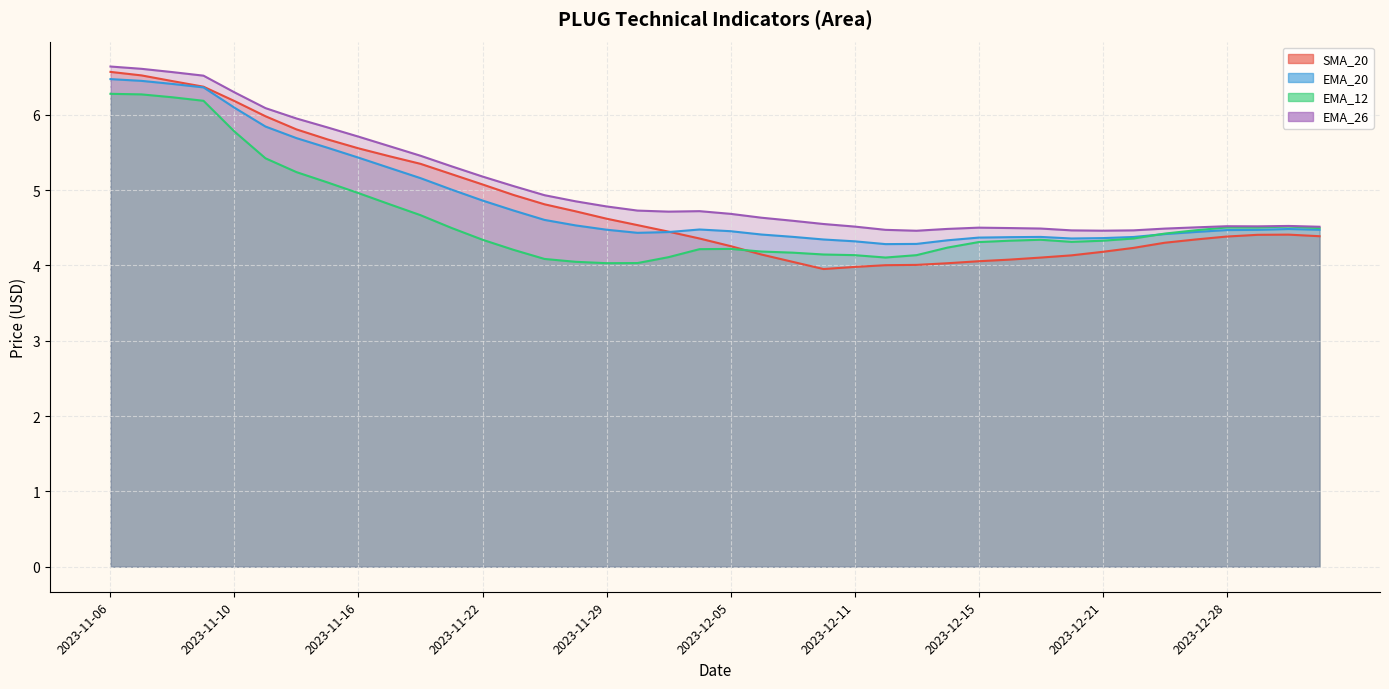

What are all the series names shown in the legend?

SMA_20, EMA_20, EMA_12, EMA_26